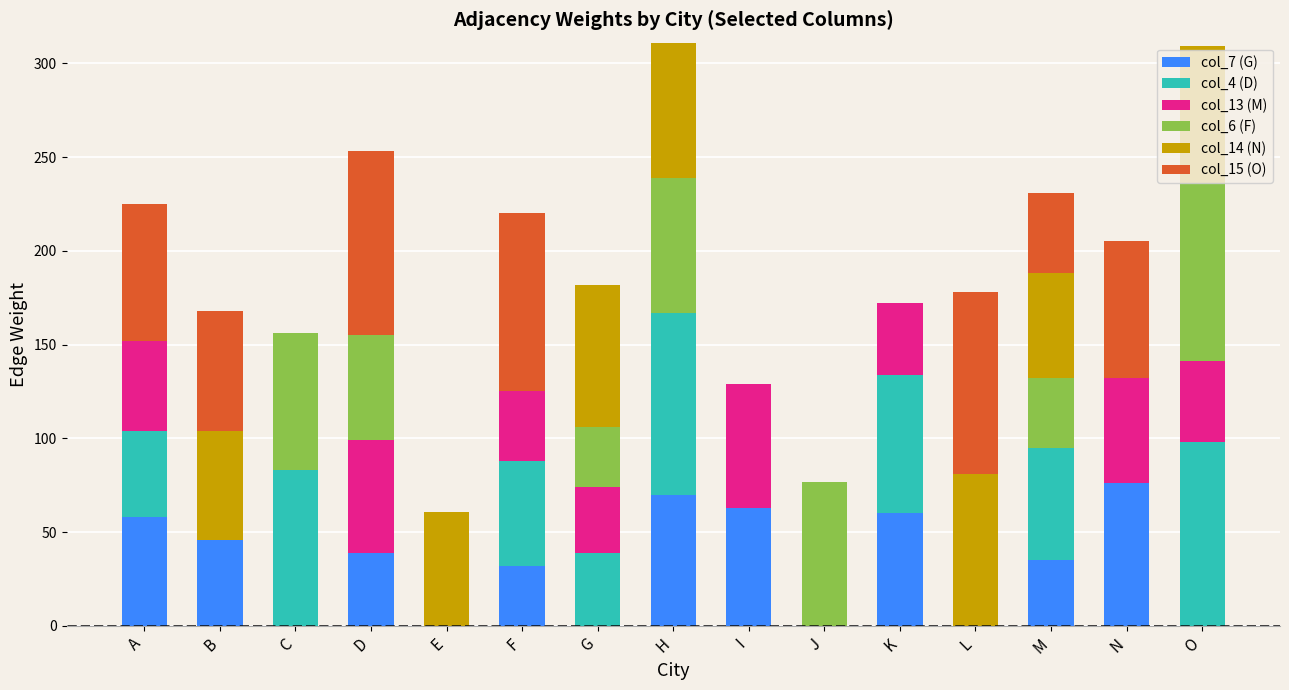

The value of col_7 (G) at K is 60. True or false?

True